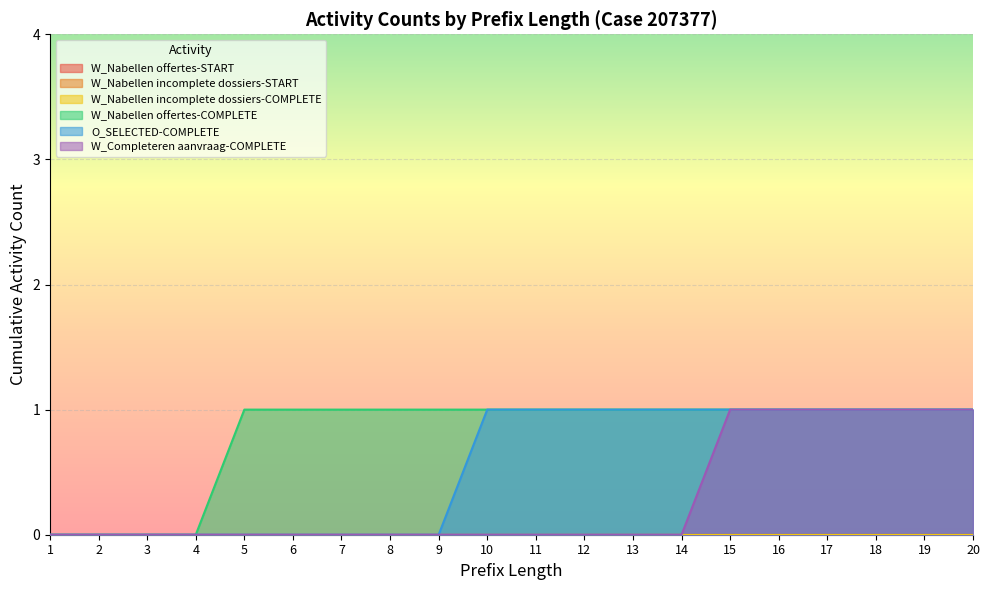

What is the highest value of the O_SELECTED-COMPLETE series?

1